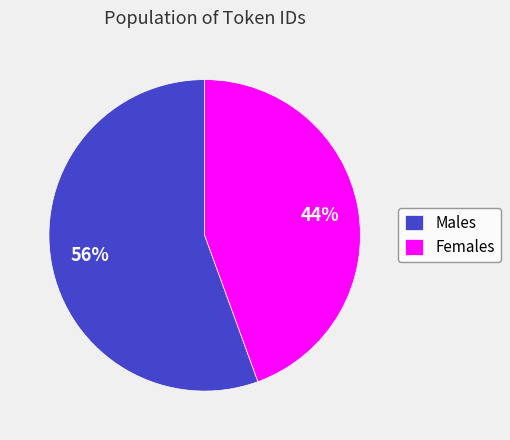

Which category has the smallest portion of the pie?

Females